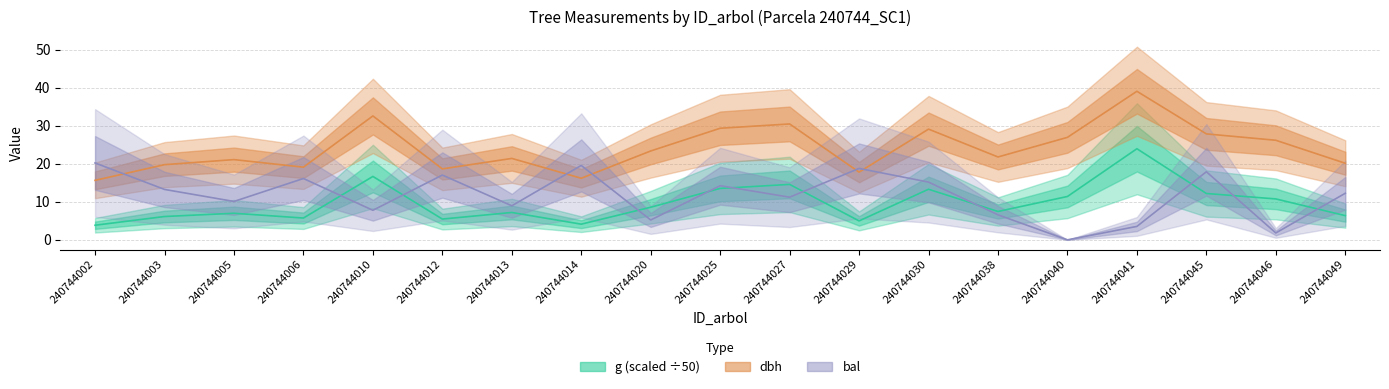

What is the difference between the second highest and minimum values in the dbh series?

16.9